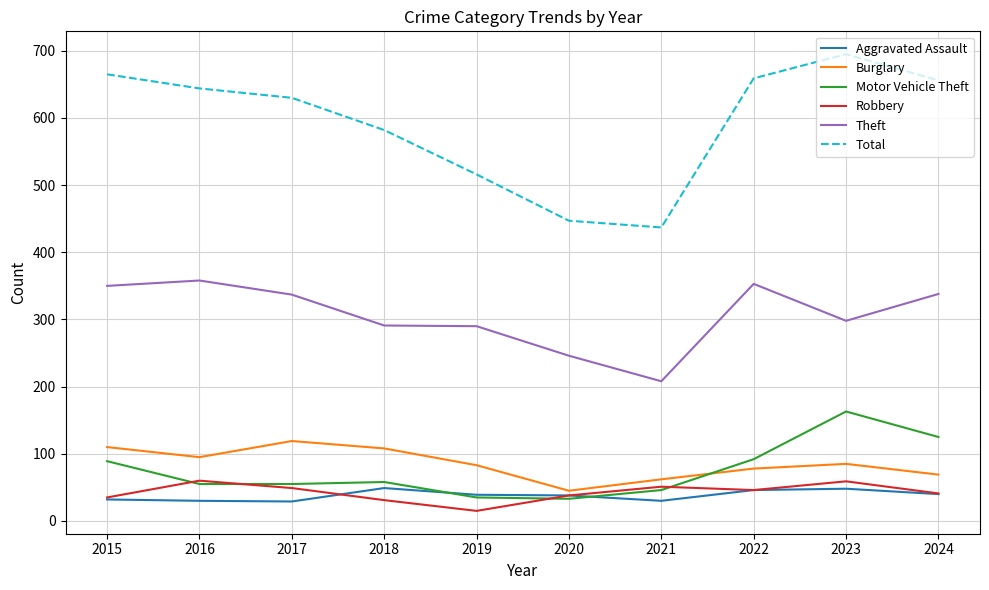

Read the Aggravated Assault value at 2017, to the nearest 5.

30